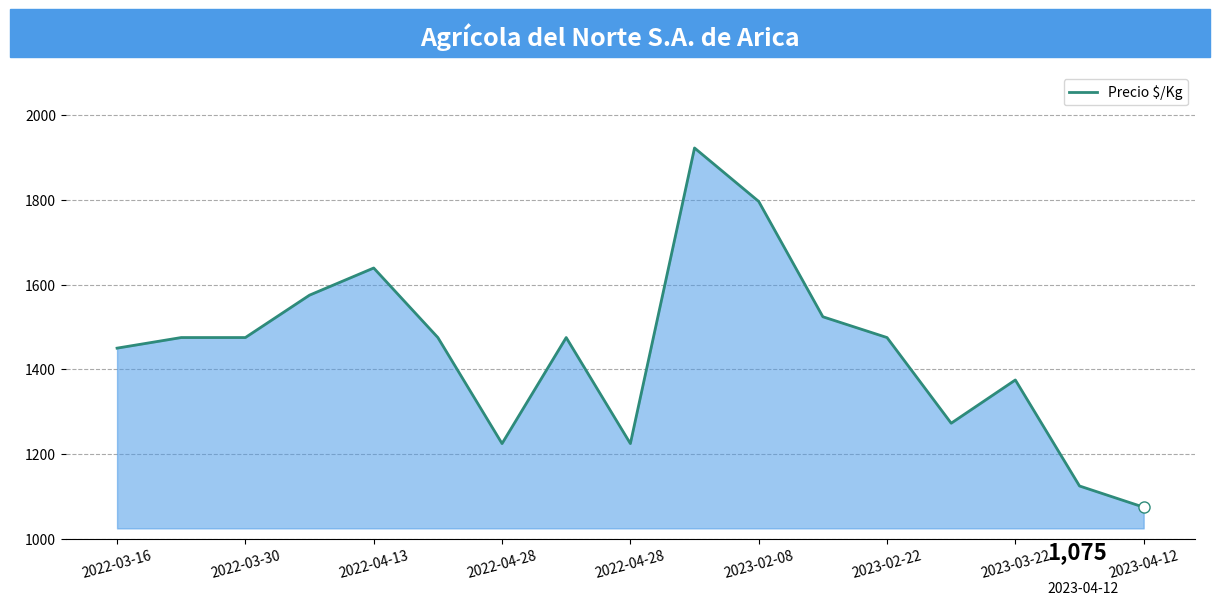

How many series are shown in this chart?

1